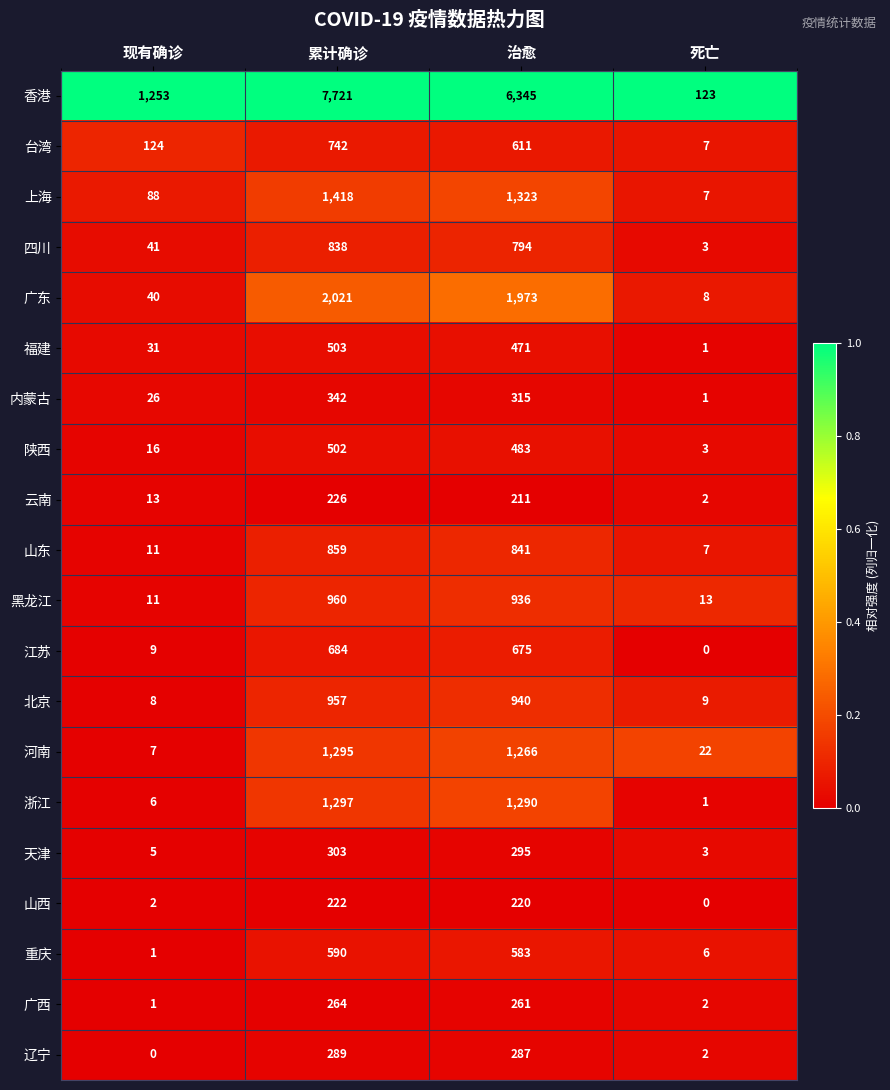

How many data points does each series have?

4